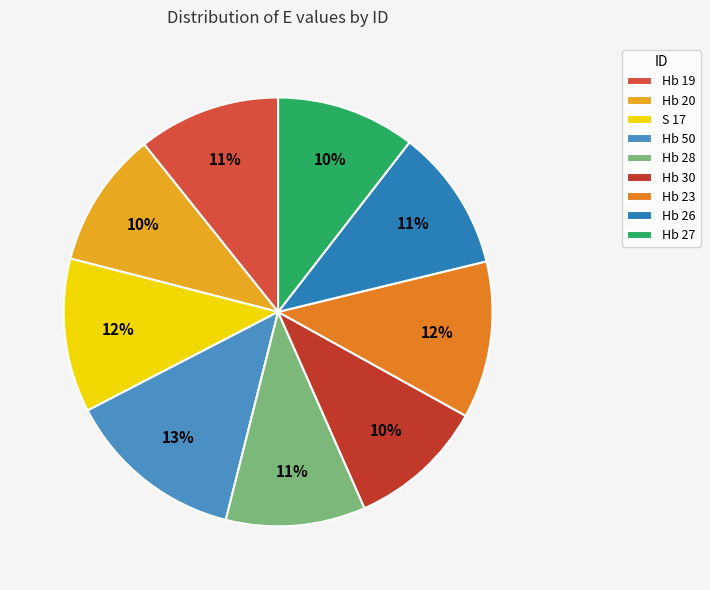

Is S 17 the majority of the pie?

No